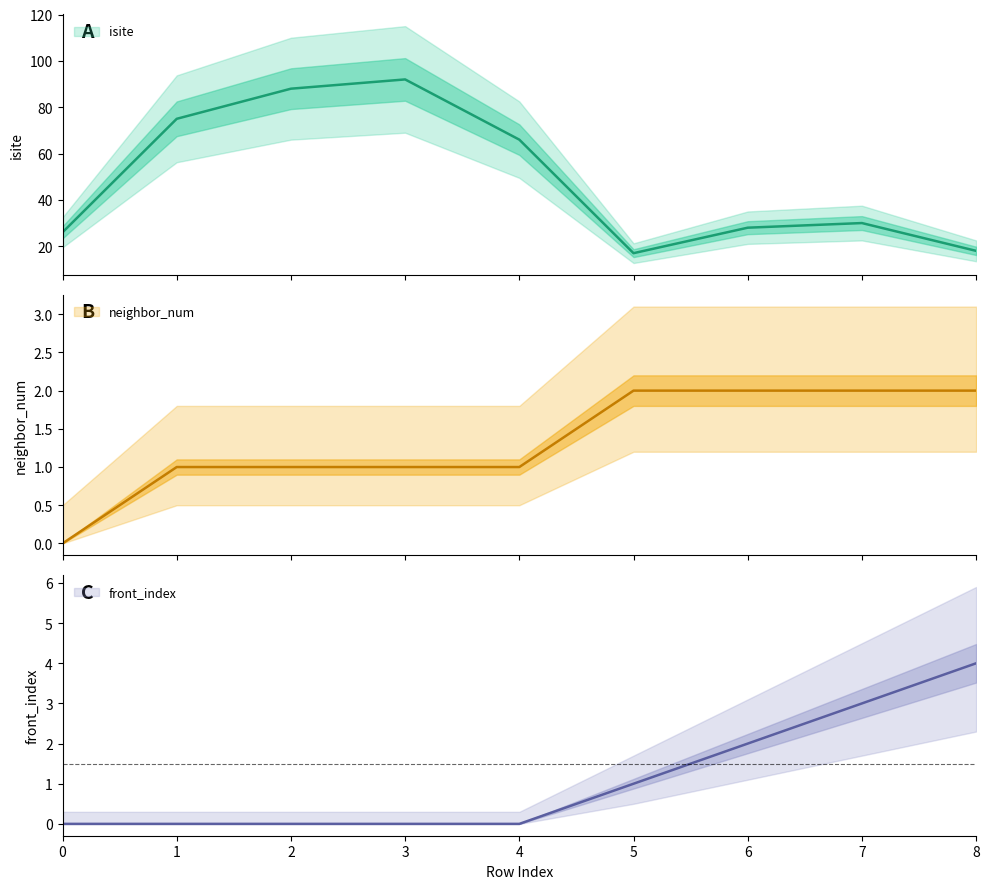

What is the difference between the highest and lowest values at 5?

16